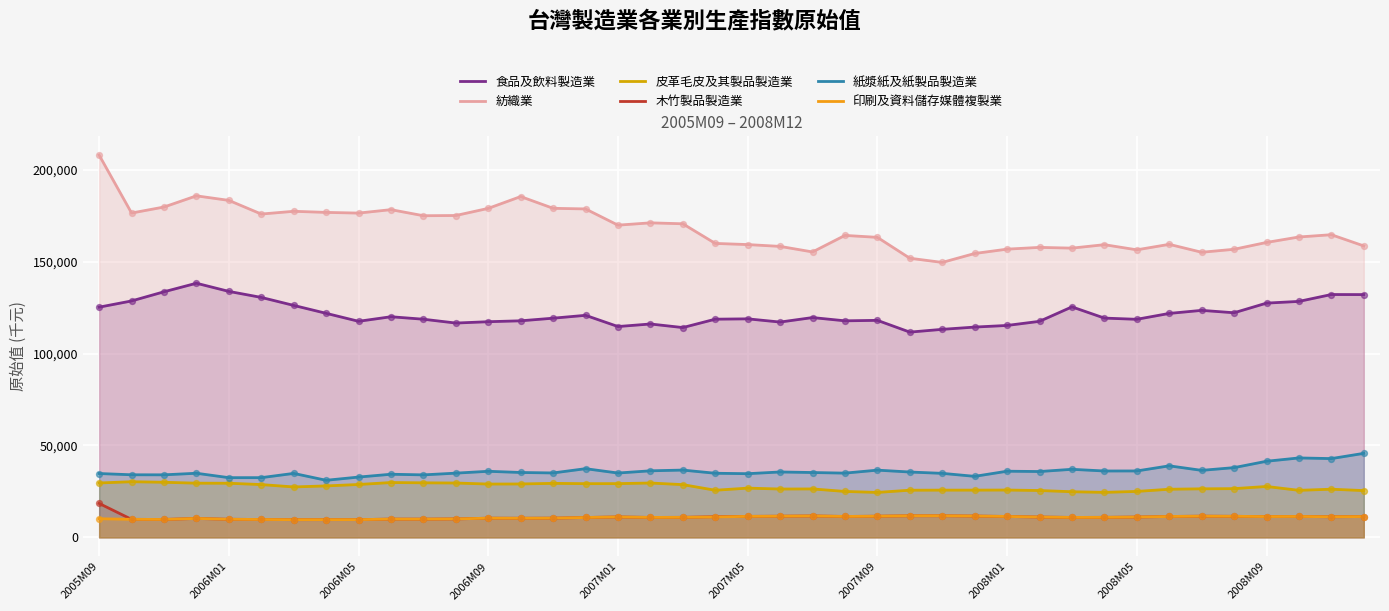

Which series has the widest spread of Y values?

紡織業